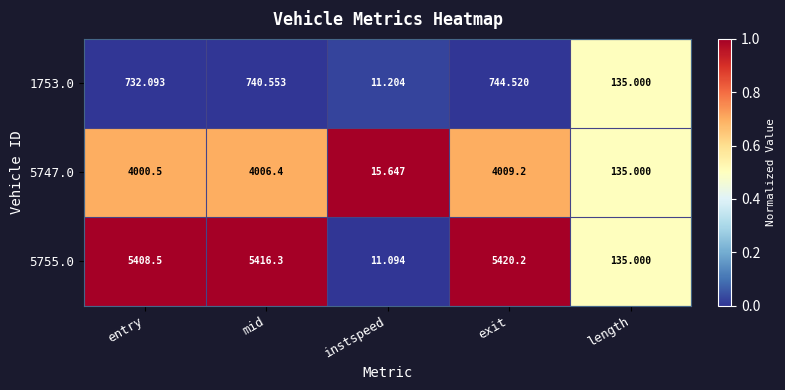

At which label is 1753.0 closest to 377?

length